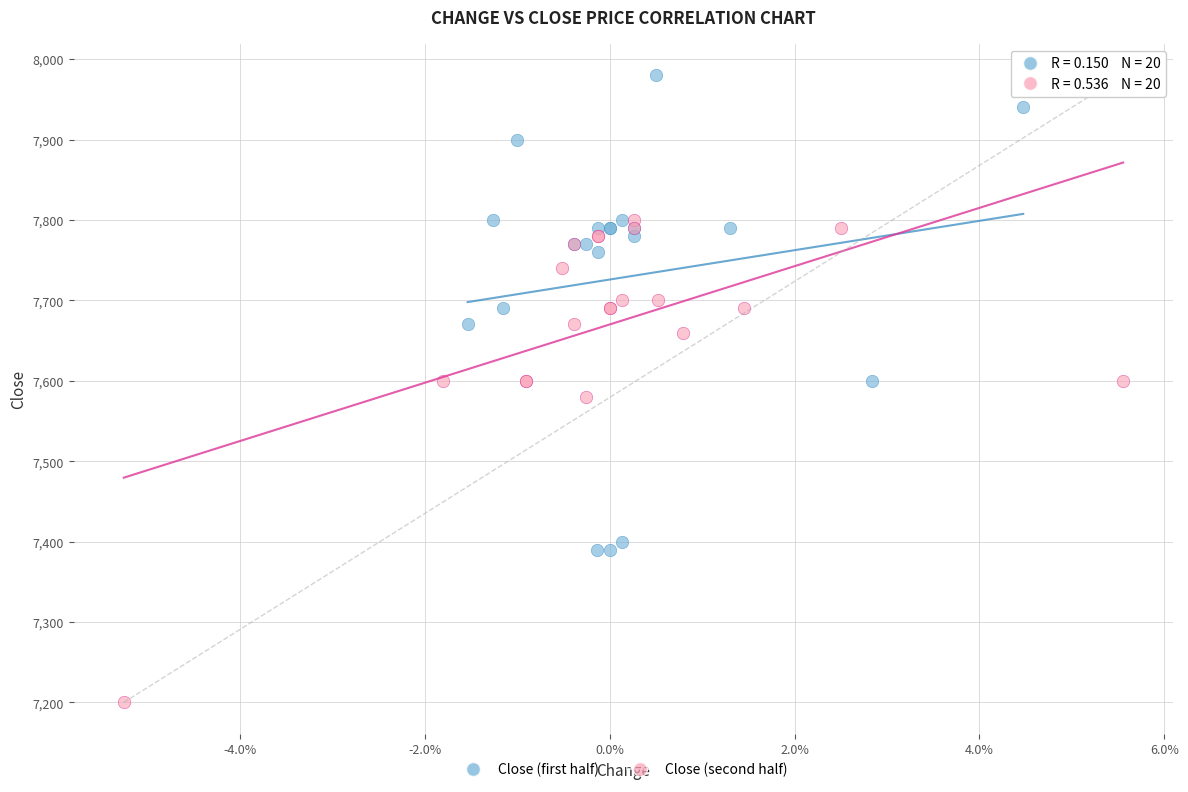

What are all the series names shown in the legend?

Close (first half), Close (second half)